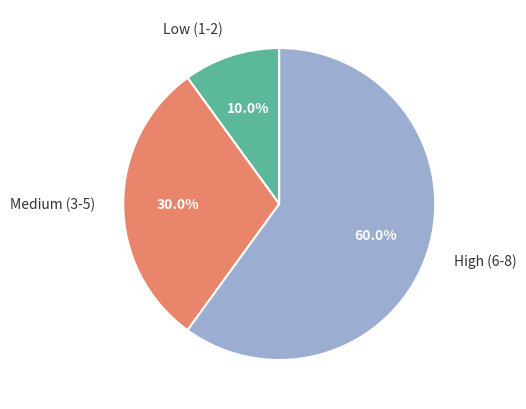

Which has a higher value, Low (1-2) or Medium (3-5)?

Medium (3-5)